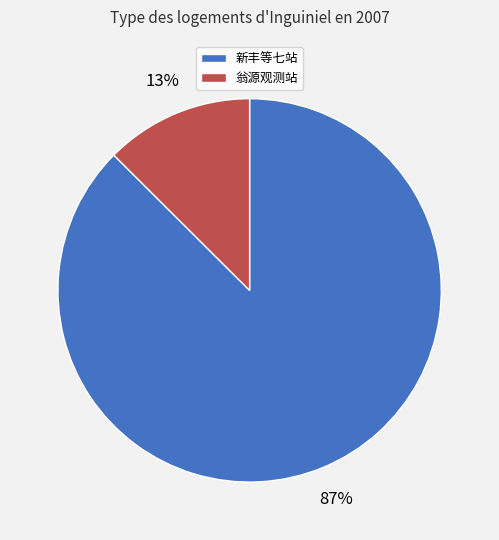

Is it true that 翁源观测站 is 23% of the pie?

False